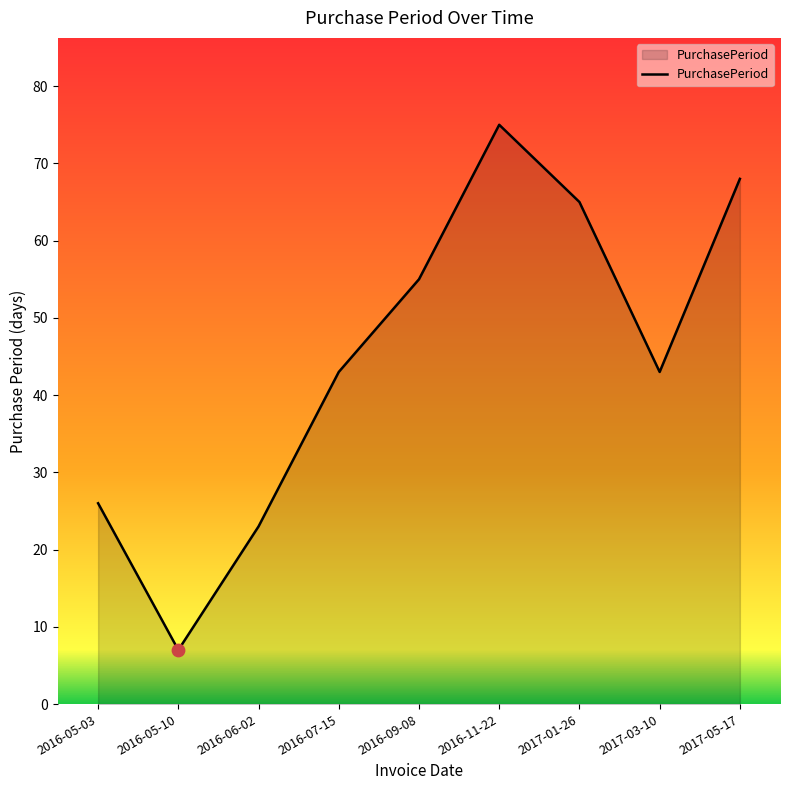

Which has a higher value, 2016-05-10 or 2017-03-10?

2017-03-10